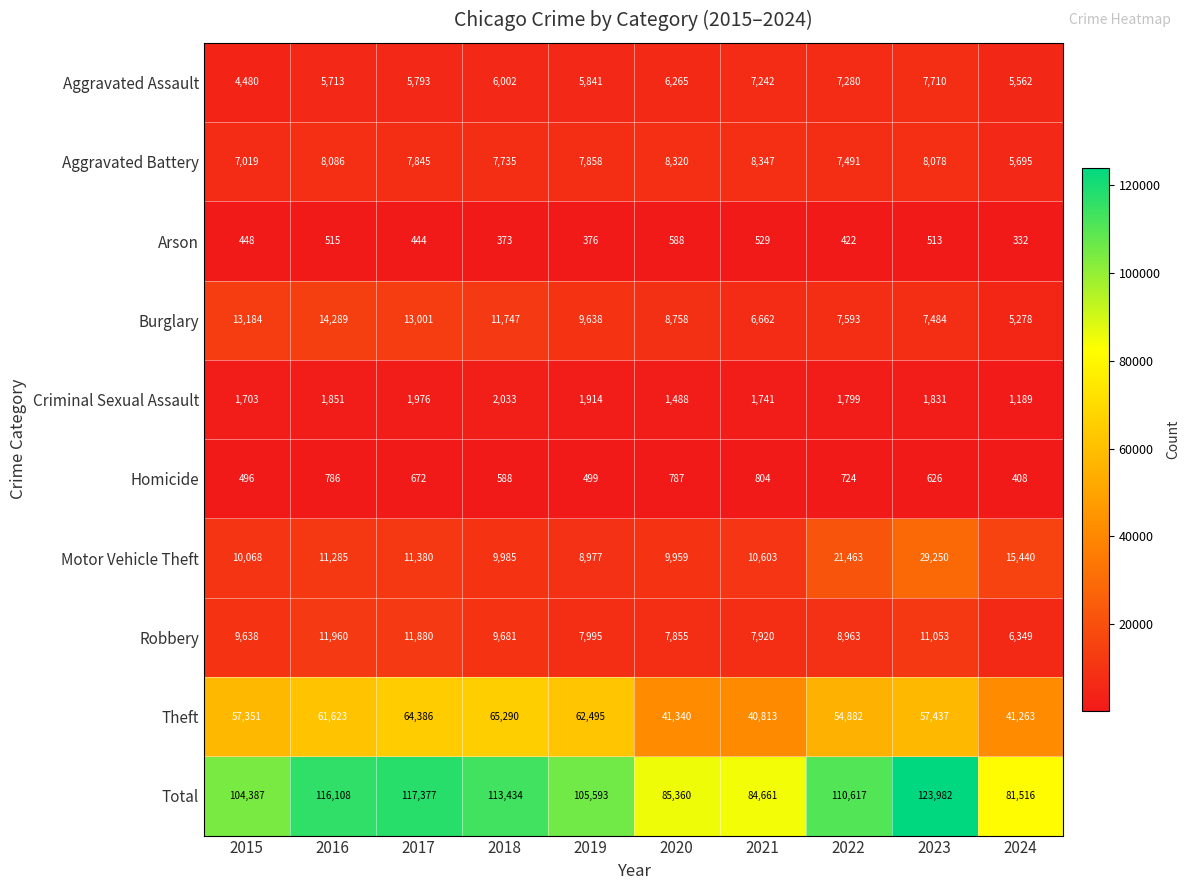

Which series has the largest range (max minus min)?

Total